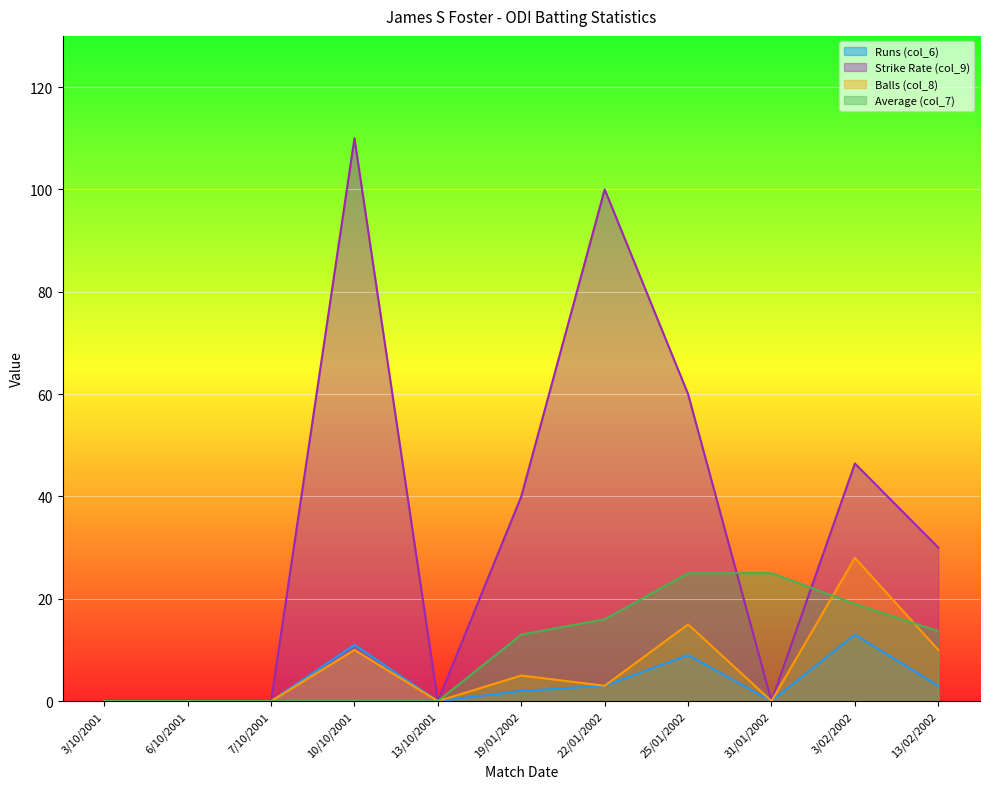

At which category does the chart reach its peak across all series?

10/10/2001